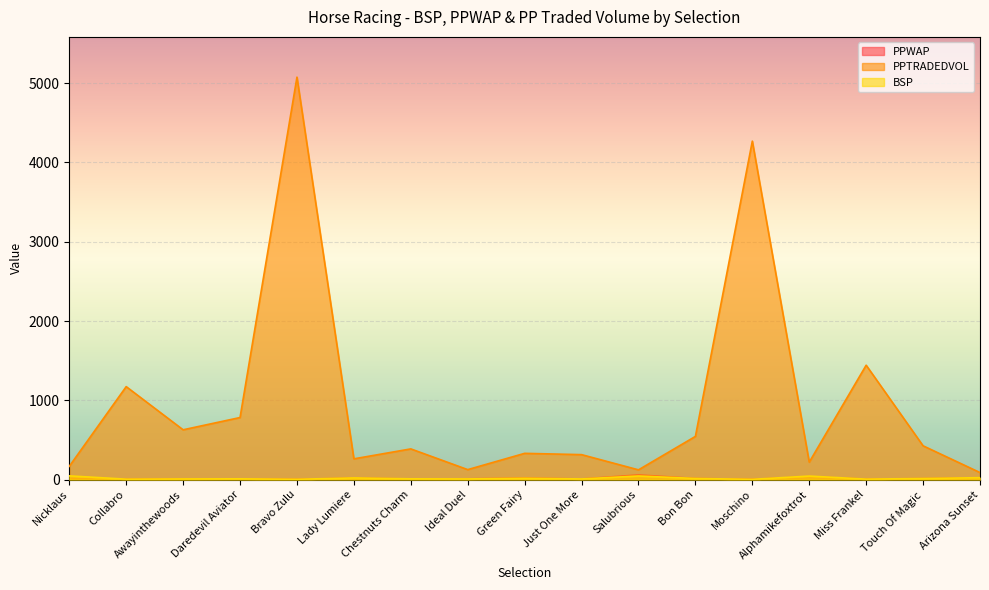

How many lines are shown in the chart?

3